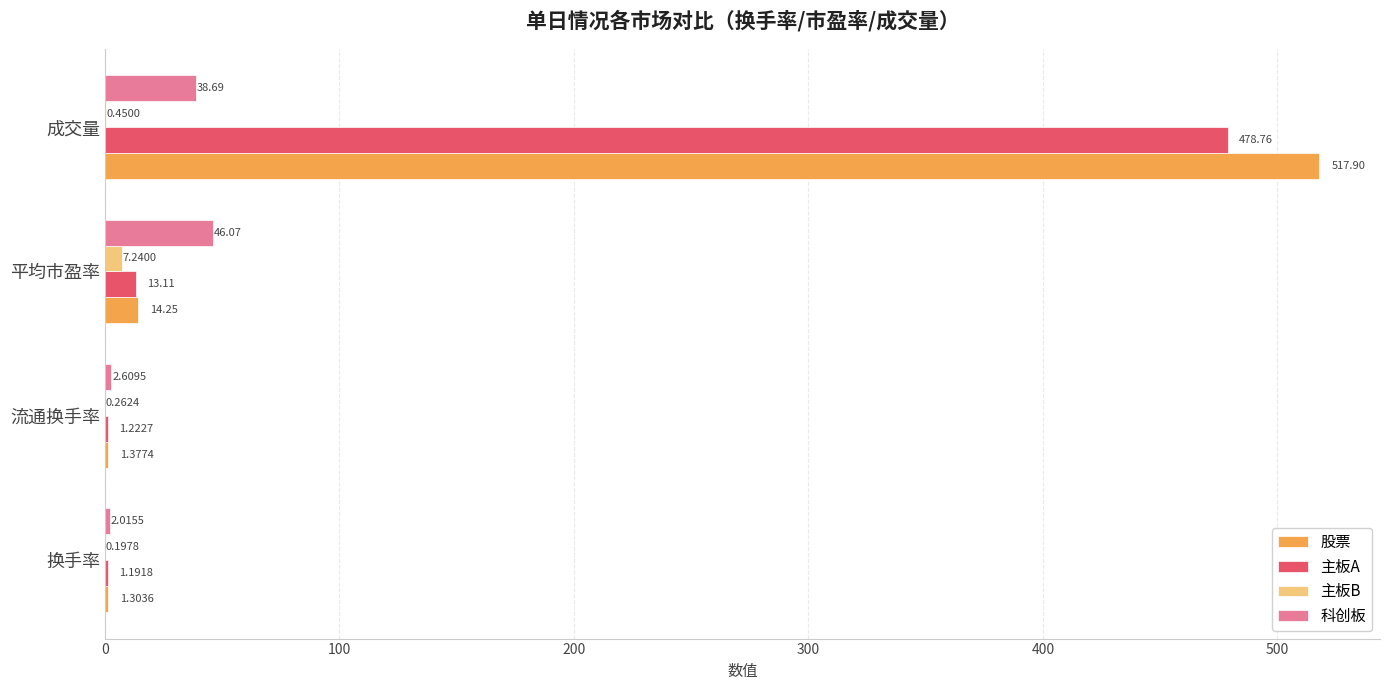

What is the sum of all 科创板 values?

89.4